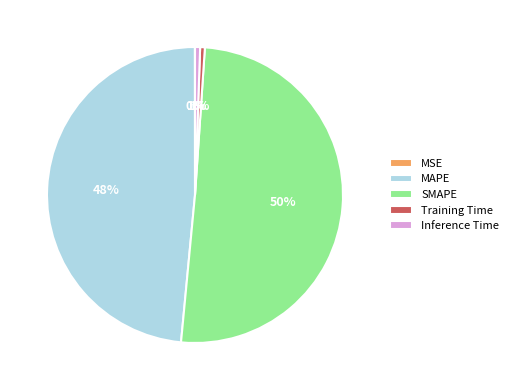

Which slice is the largest?

SMAPE